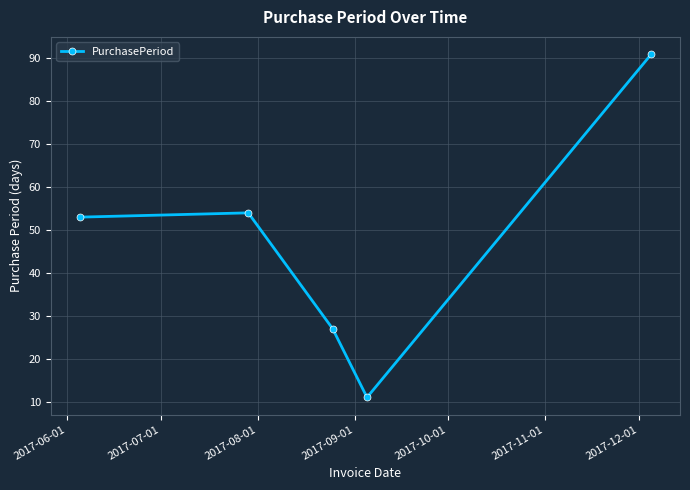

What is the minimum value shown in the chart?

11